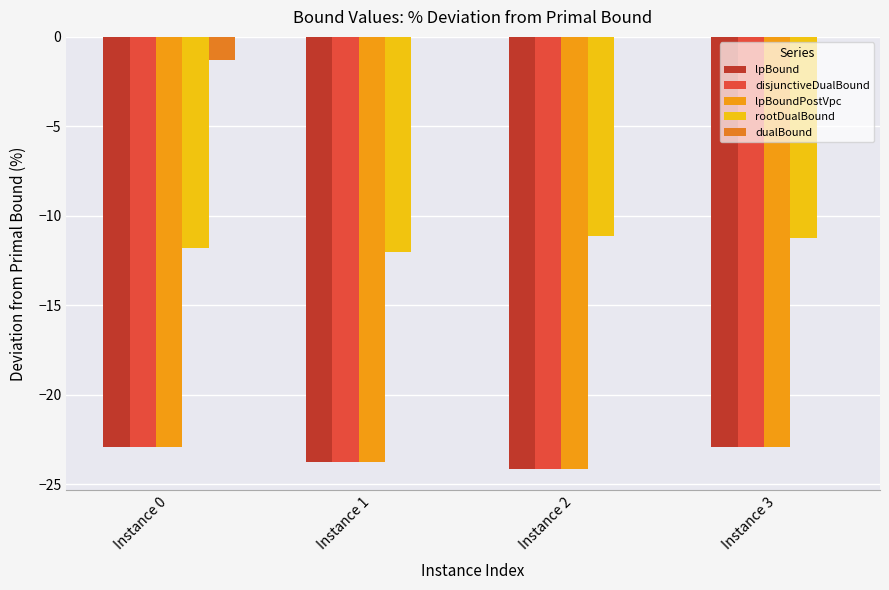

List the series in order of their peak value, lowest first.

lpBound, disjunctiveDualBound, lpBoundPostVpc, rootDualBound, dualBound